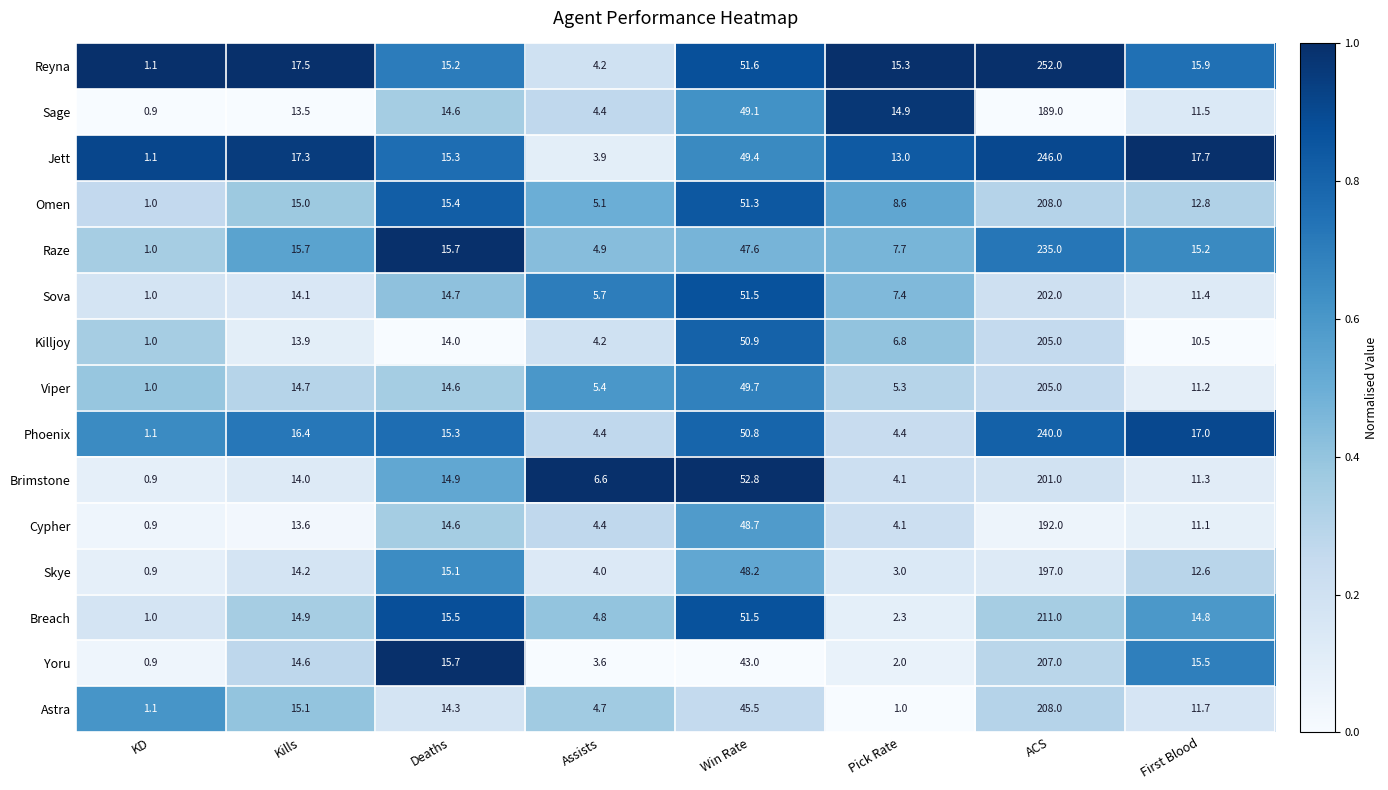

Where does the Jett series first go above 17?

Kills